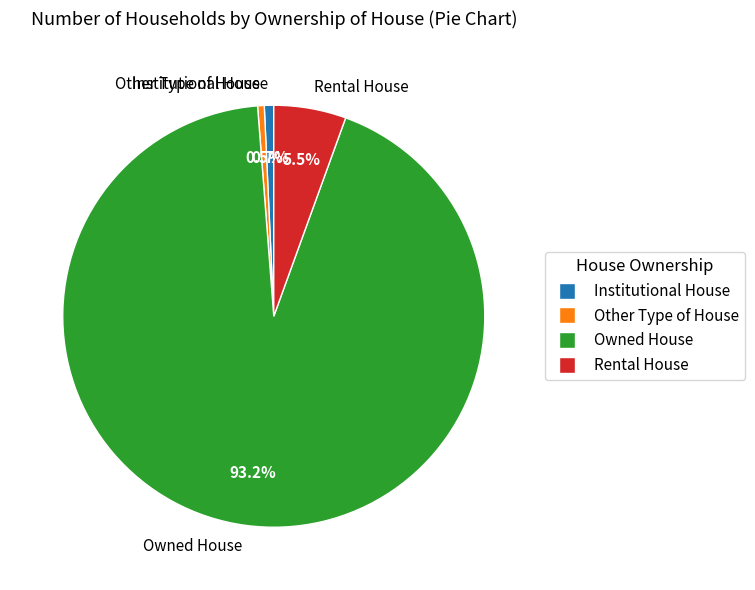

Is it true that Institutional House is 11% of the pie?

False